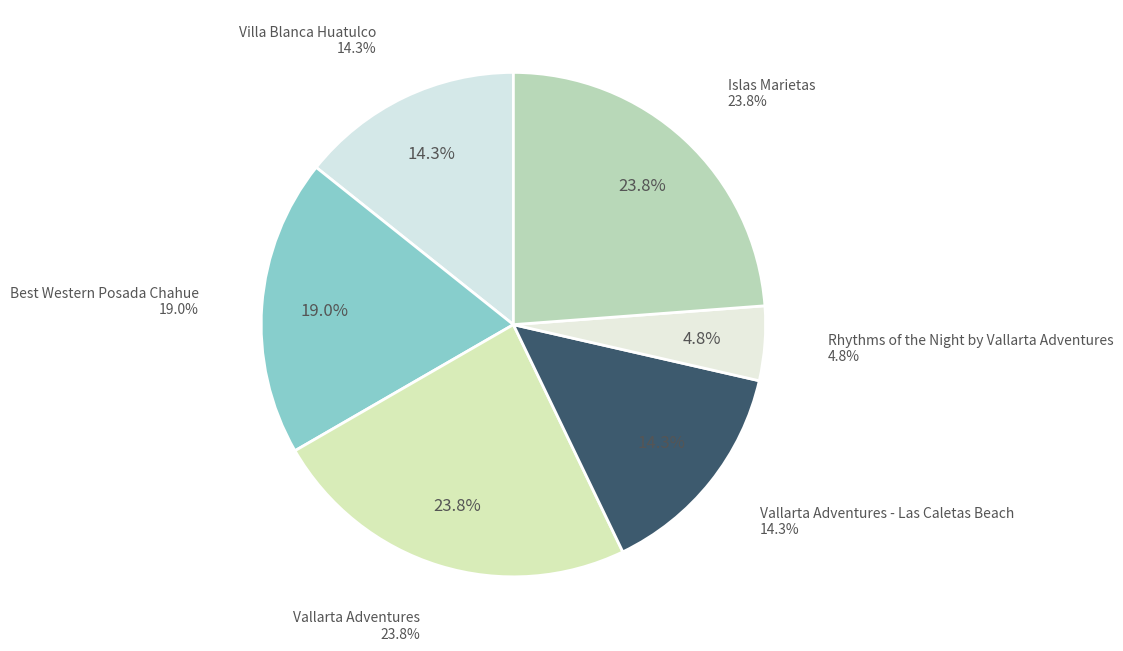

How many segments does this pie chart have?

6